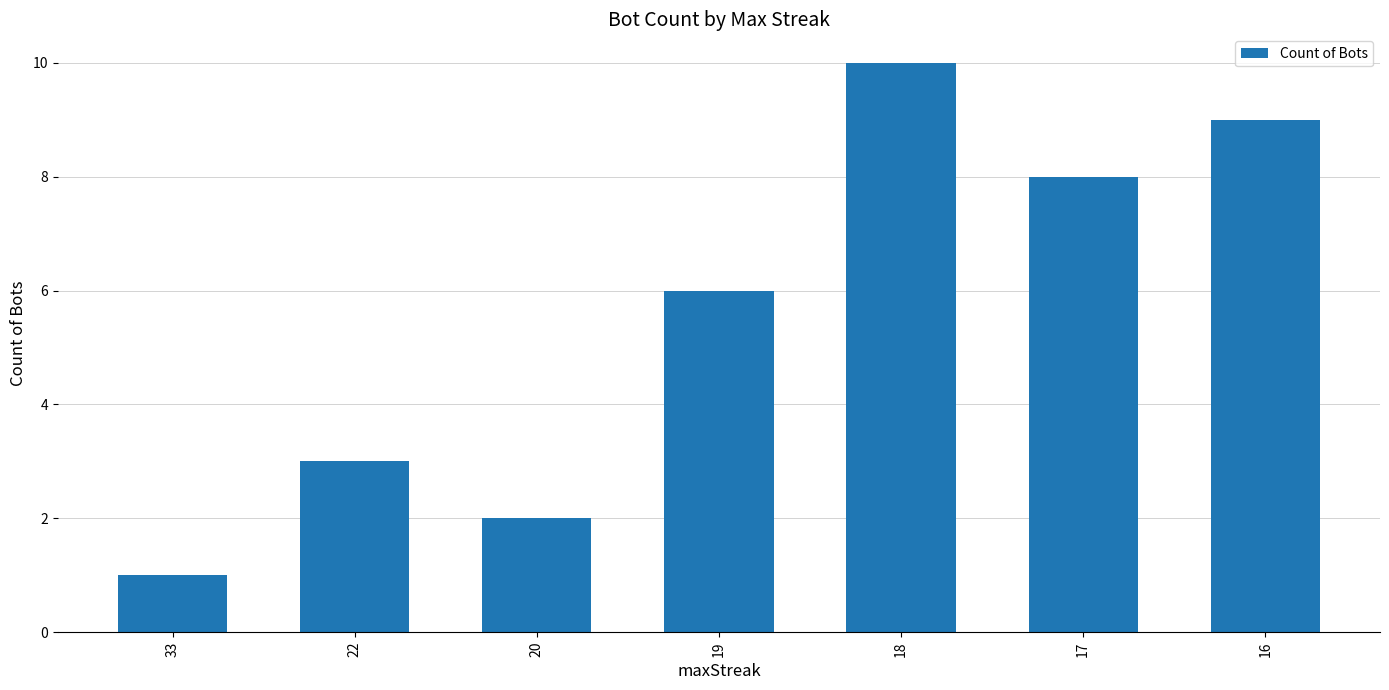

The chart shows a value of 7 at 18. True or false?

False